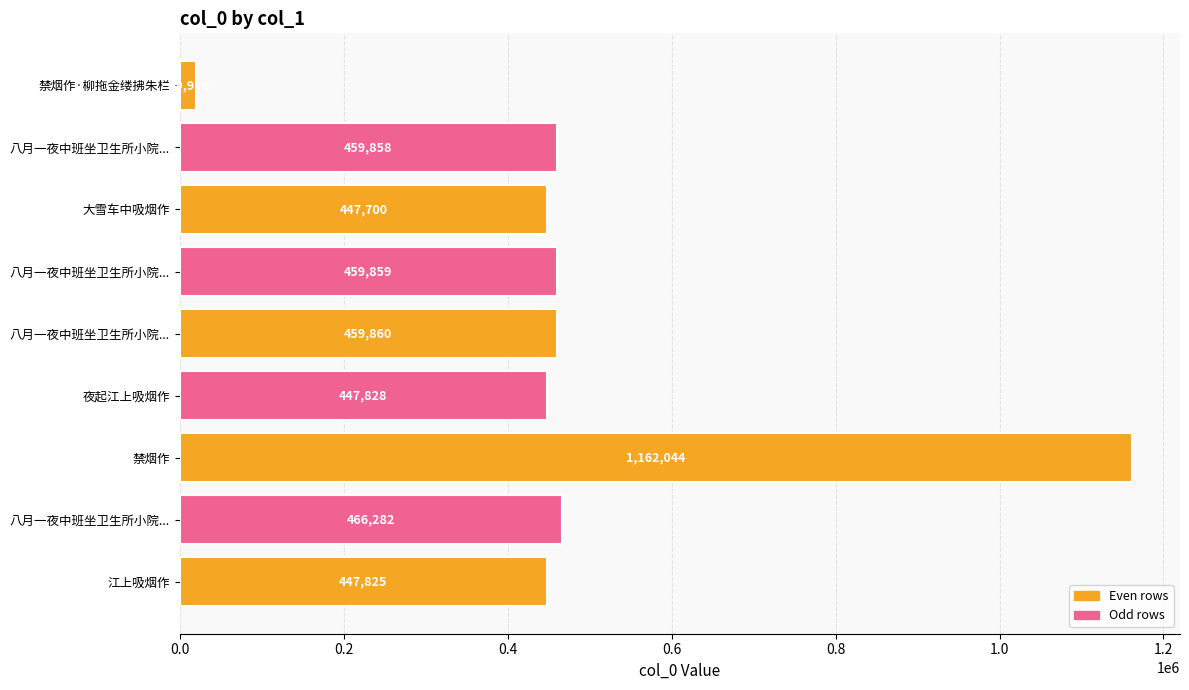

Are the bars horizontal?

Yes